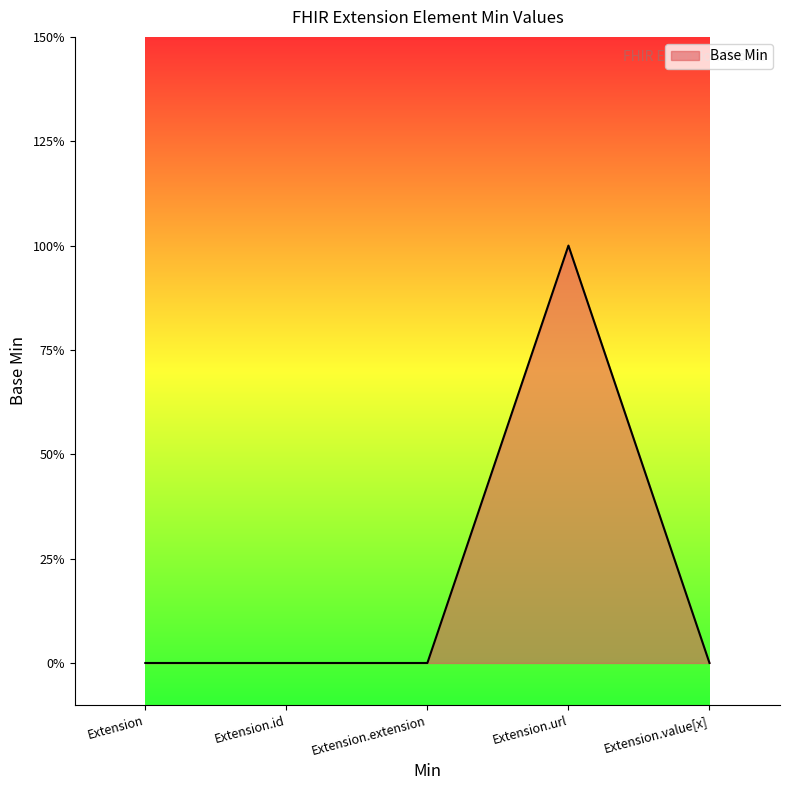

True or false: there are more than 0 points higher than both neighbors.

True